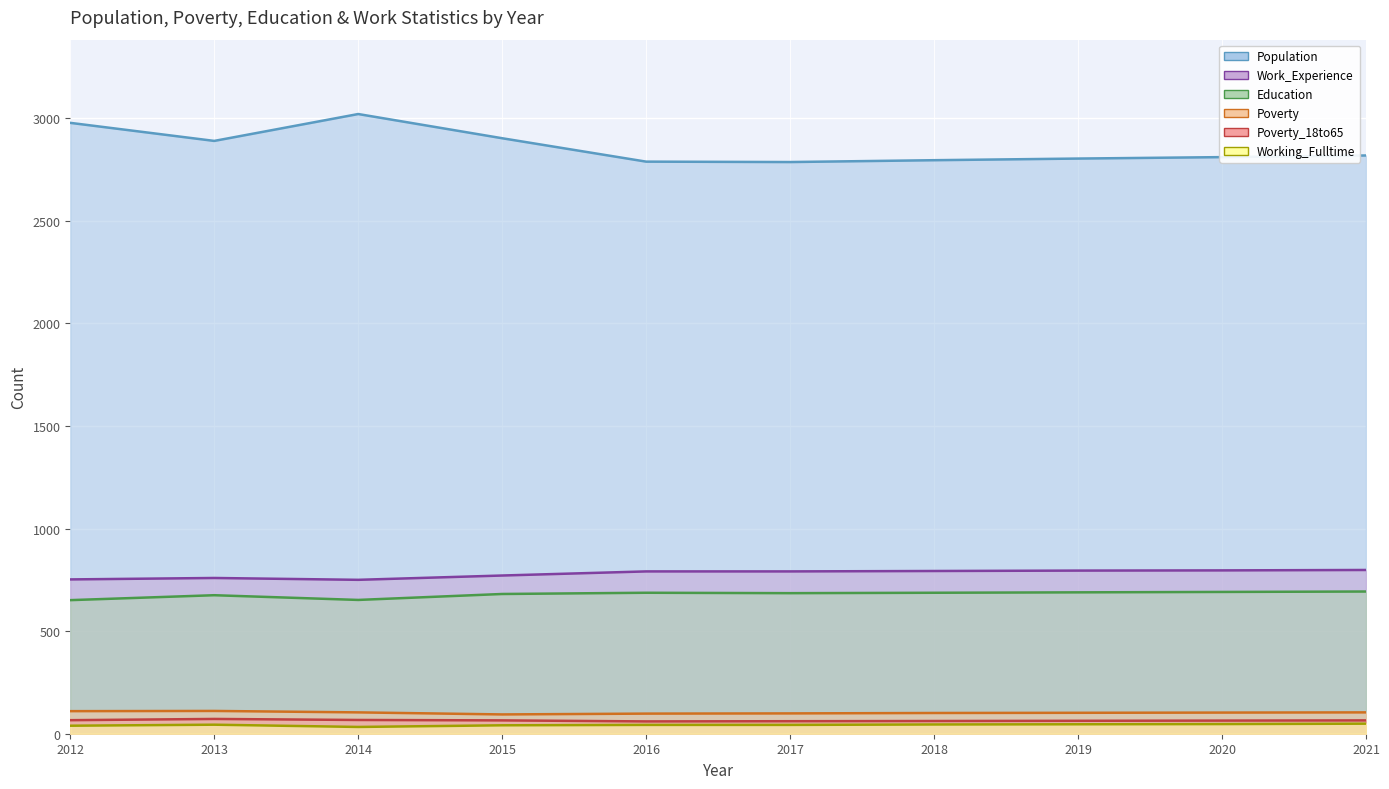

What is the difference between the highest and lowest values at 2021?

2769